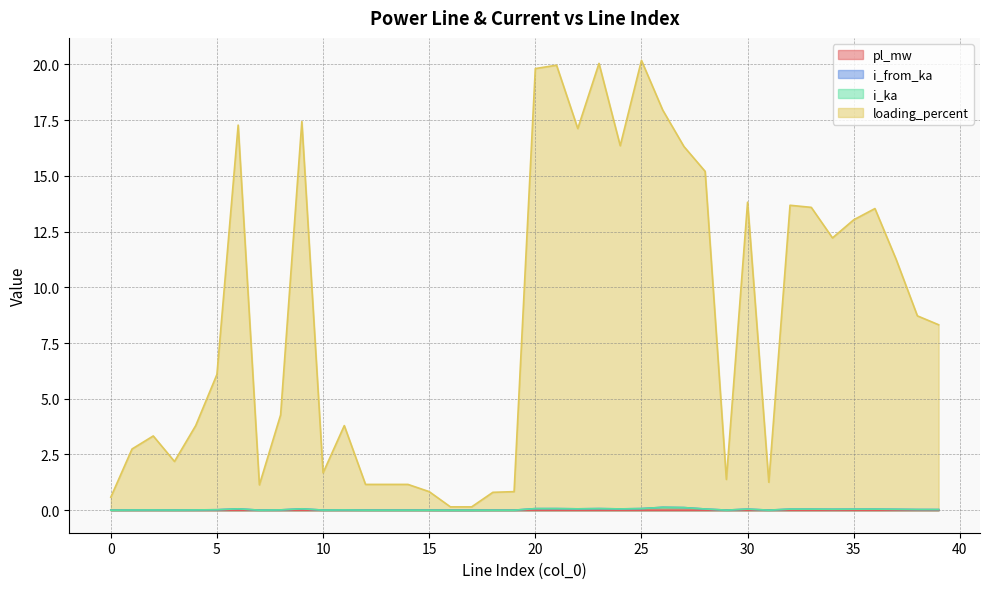

How many categories are shown in the chart?

40